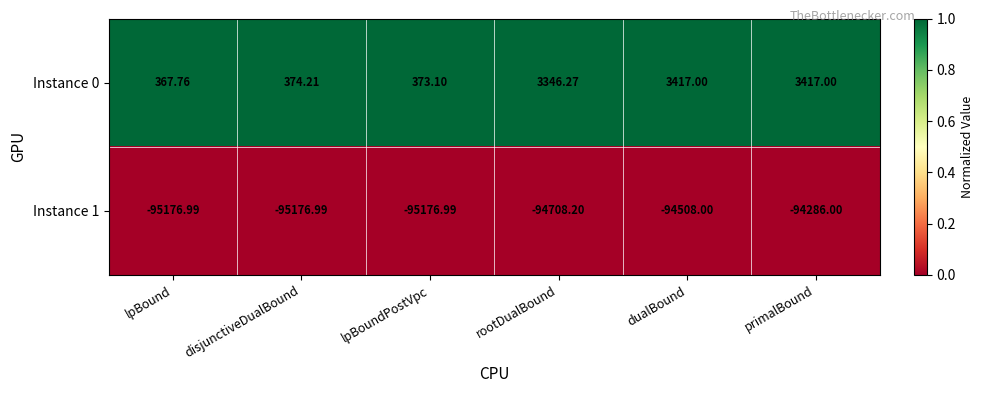

Where is Instance 1 nearest to the value -94731?

rootDualBound